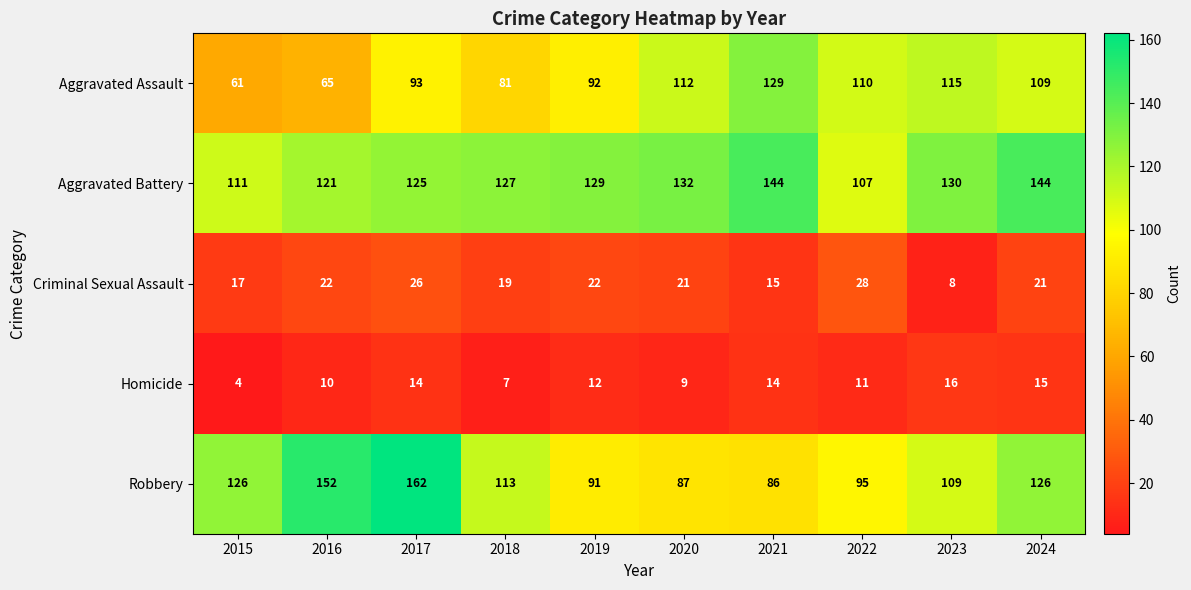

Which series has the largest range (max minus min)?

Robbery